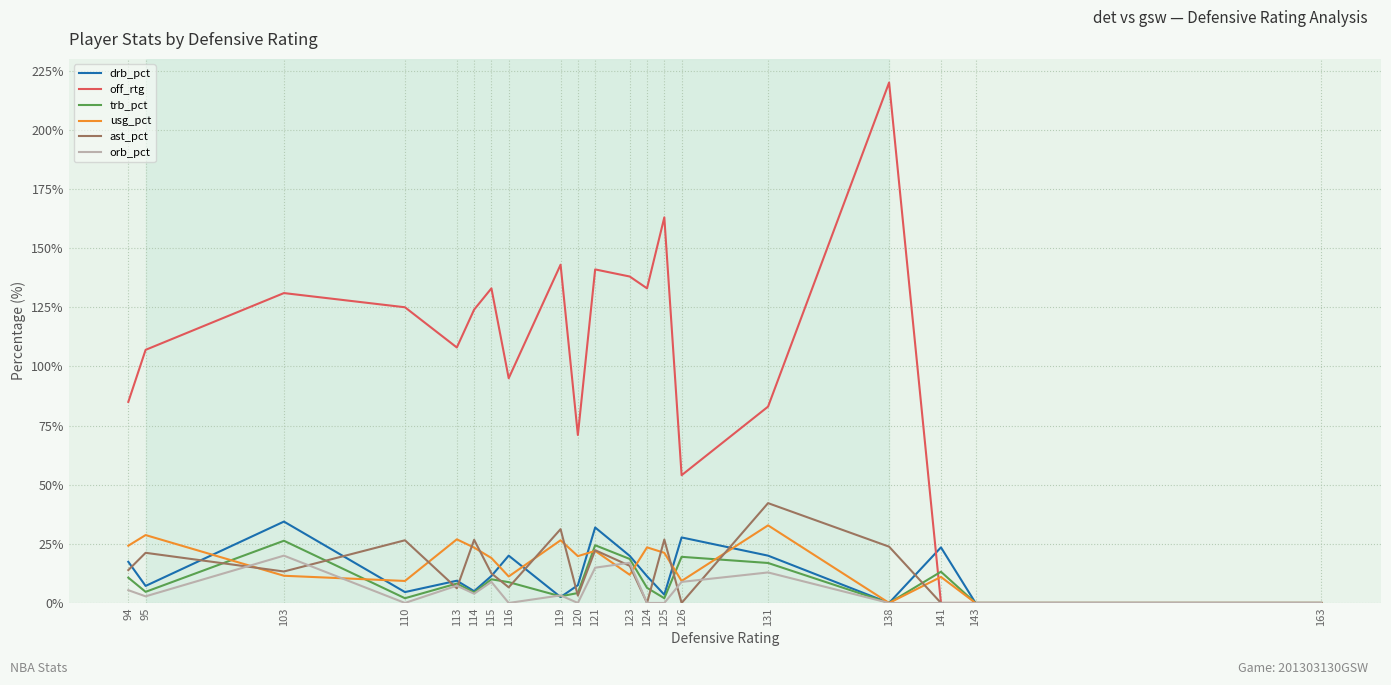

Is the value of trb_pct at 114 greater than the value of off_rtg at 131?

No